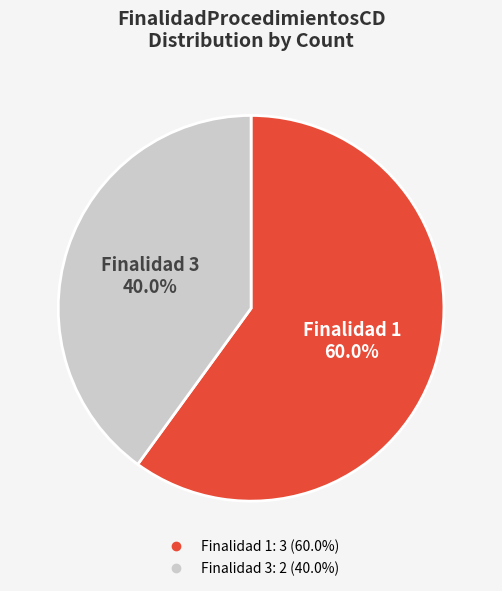

Is there a majority slice in this chart?

Yes